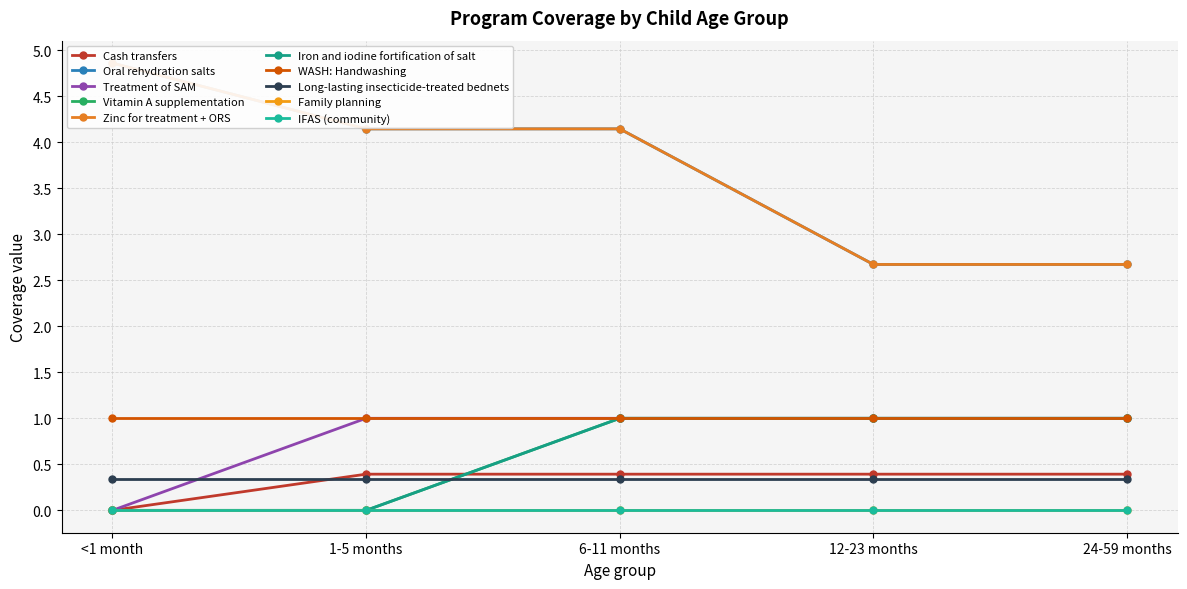

What is the difference between the maximum and second lowest values in the 6-11 months series?

4.1